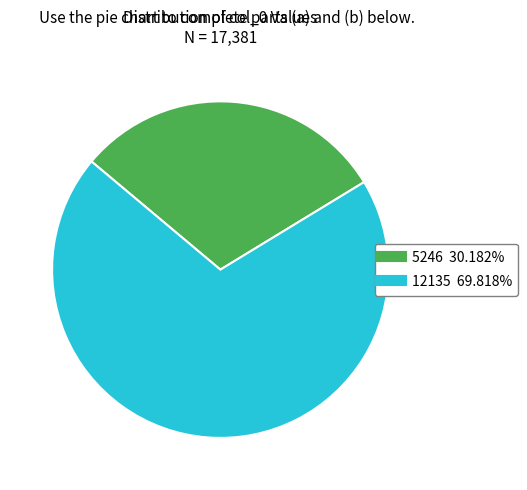

Rank the categories by value from lowest to highest.

5246, 12135